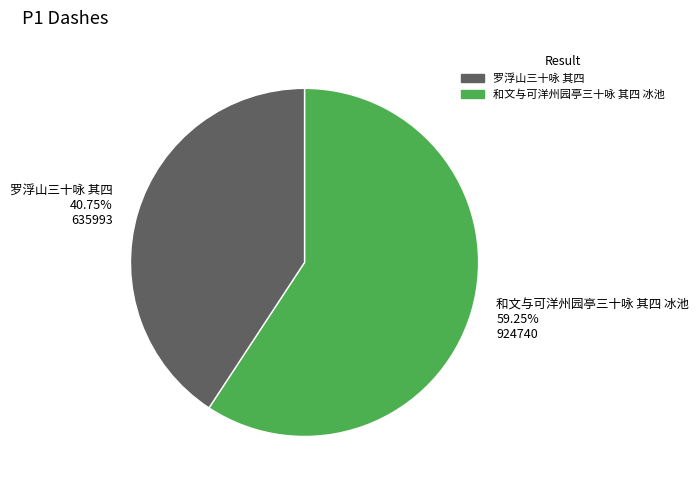

To the nearest percent, what portion does 和文与可洋州园亭三十咏 其四 冰池 represent?

59%